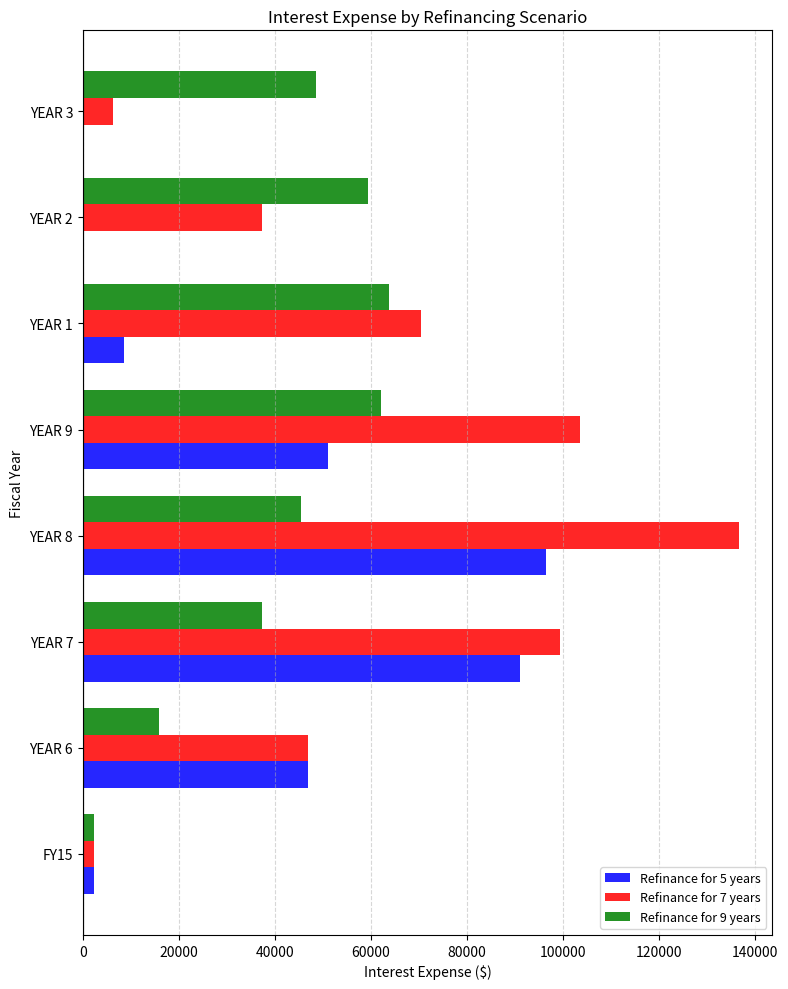

Is the value of Refinance for 5 years at YEAR 8 greater than the value of Refinance for 7 years at YEAR 3?

Yes